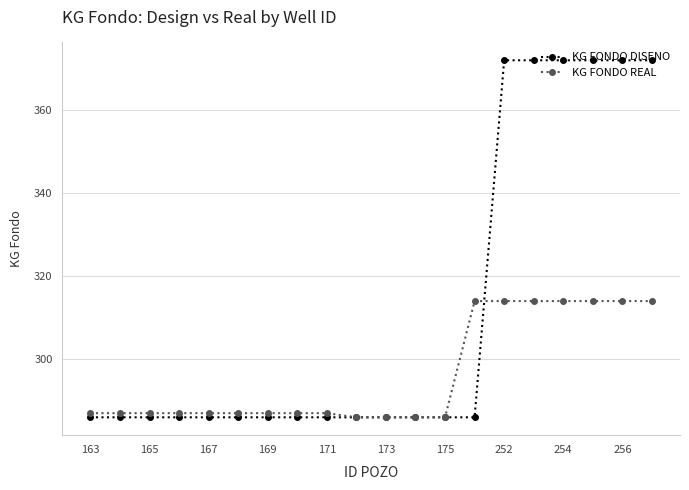

Count the number of categories in the chart.

20